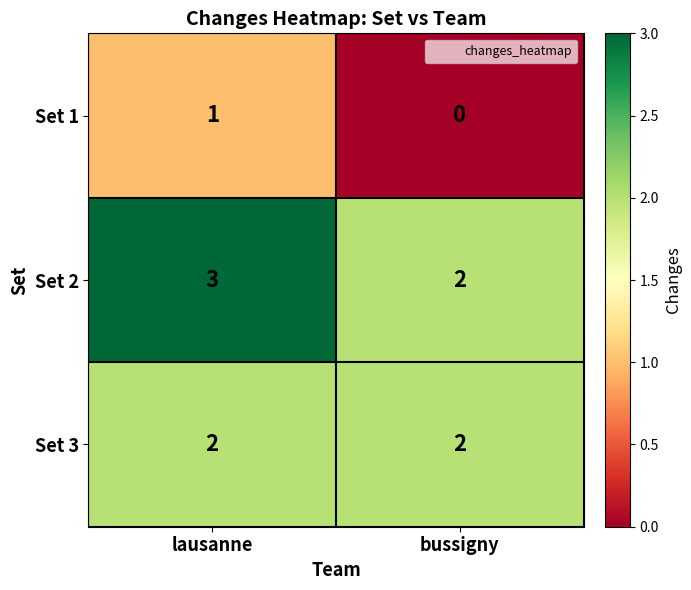

What is the difference between the highest and lowest values at bussigny?

2